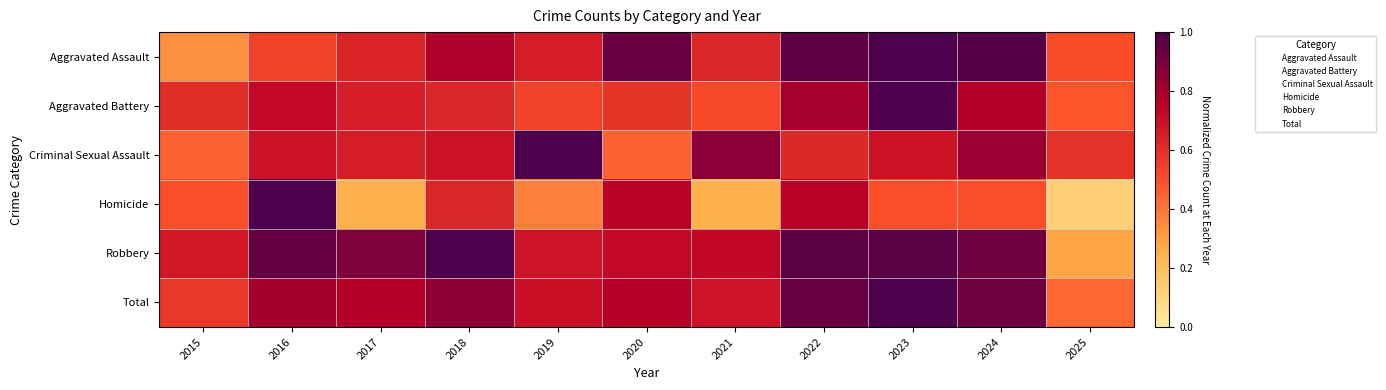

At which category is the sum across all series the highest?

2023